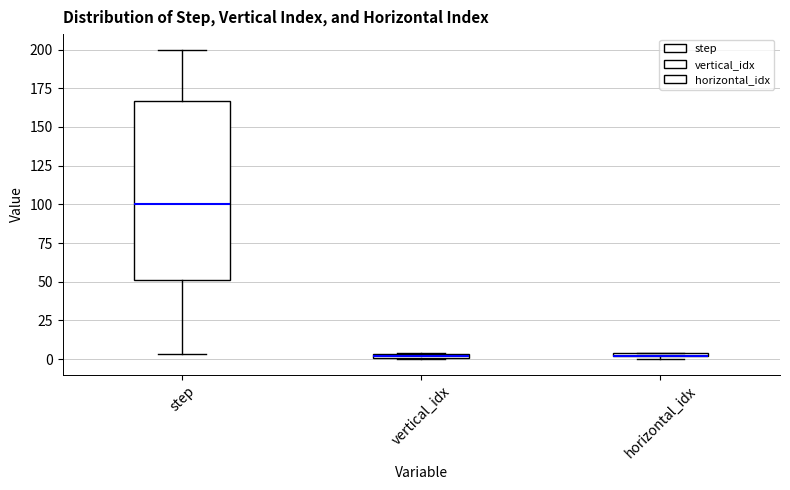

Comparing the boxes themselves (not the whiskers), which one is the tallest?

step